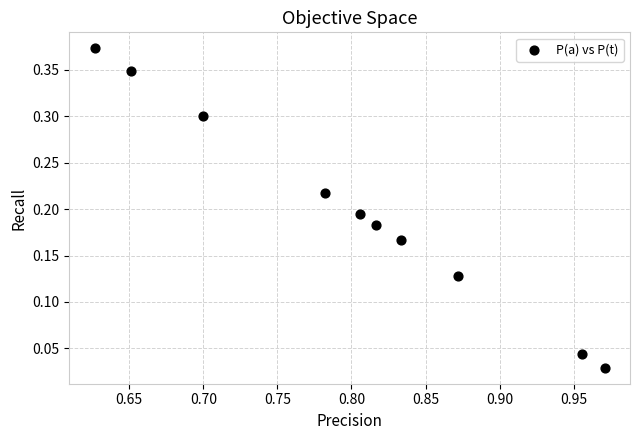

What is the average X value?

0.8